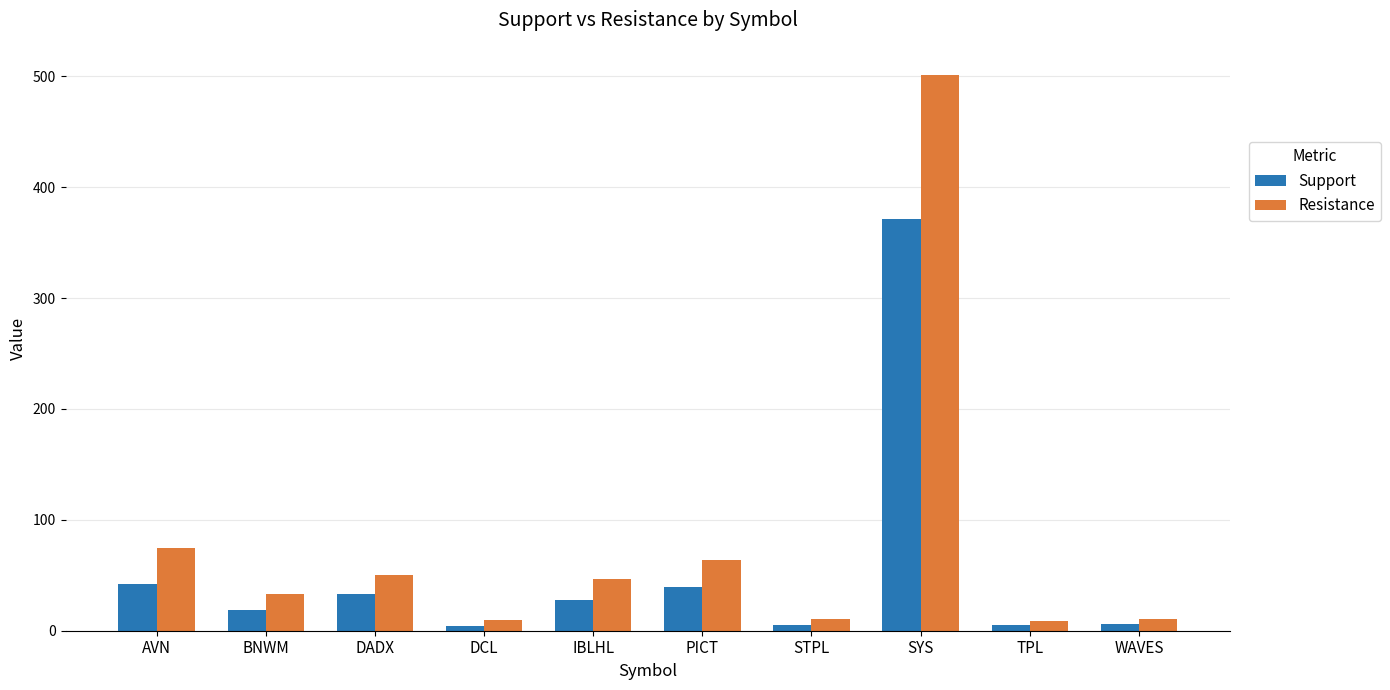

Which series has the largest total across all categories?

Resistance